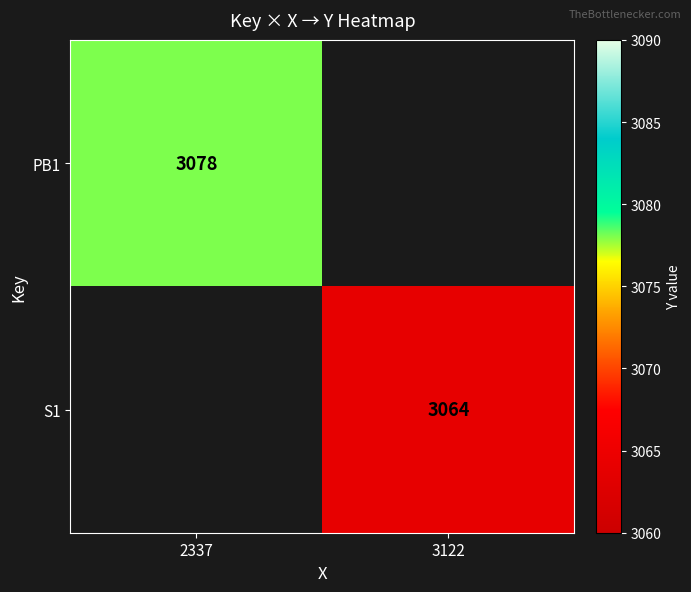

The S1 series shows 5452.6 at 3122. True or false?

False